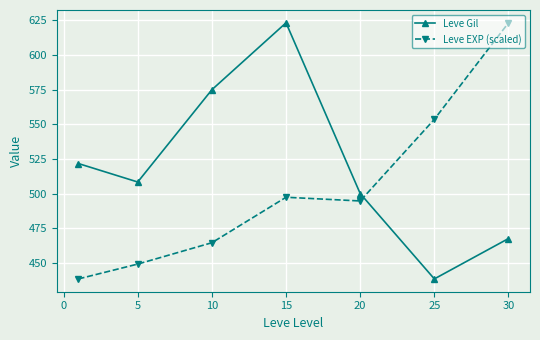

How many distinct data groups are displayed?

2